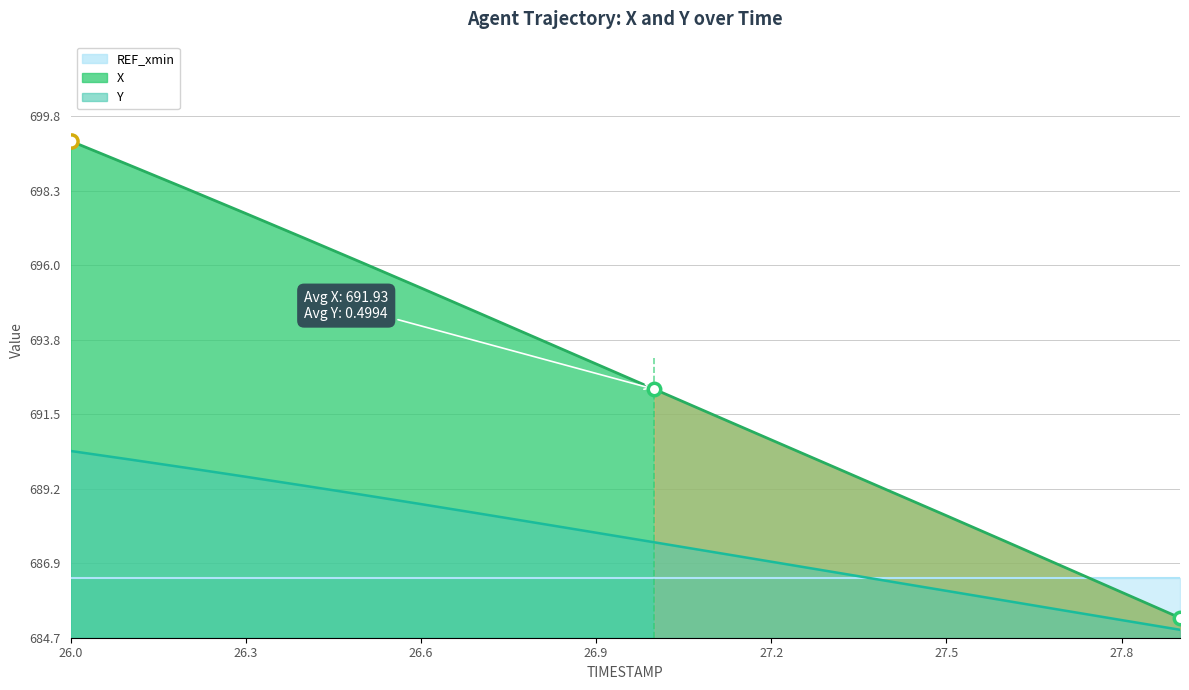

Which series contains the highest Y value?

X